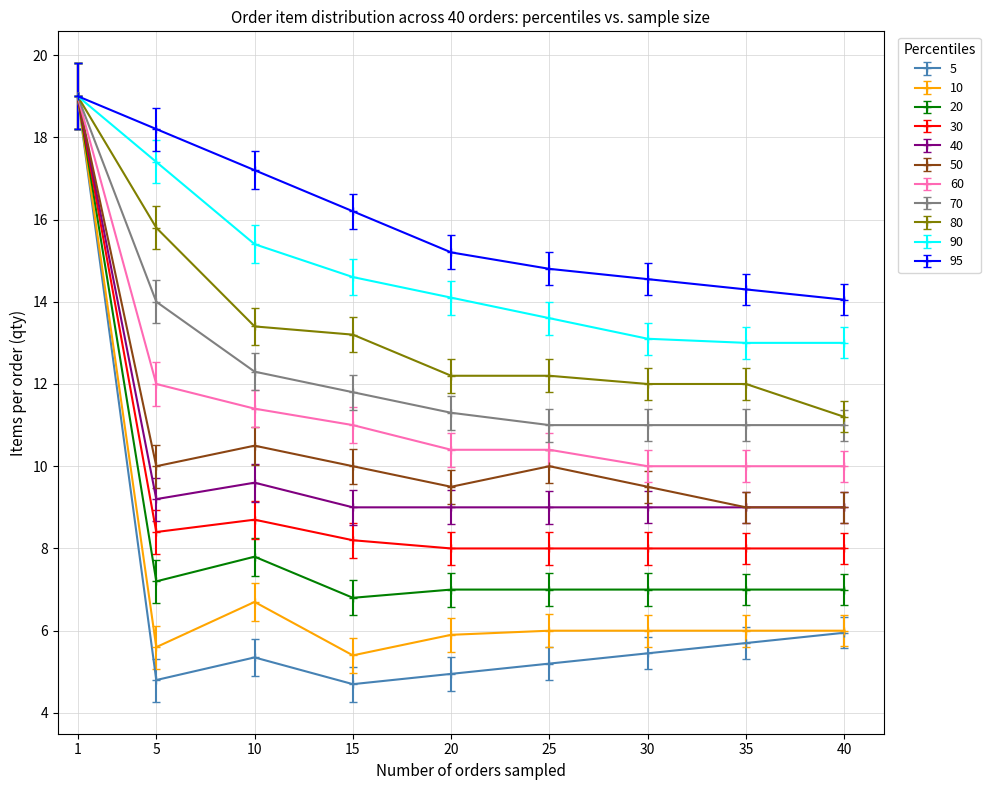

Which series has the largest total across all categories?

95